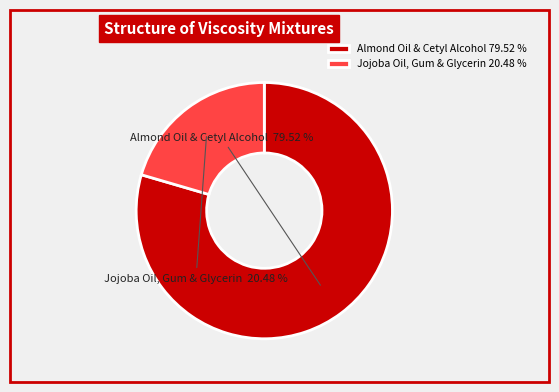

What is the smallest slice in the pie chart?

Jojoba Oil, Gum & Glycerin